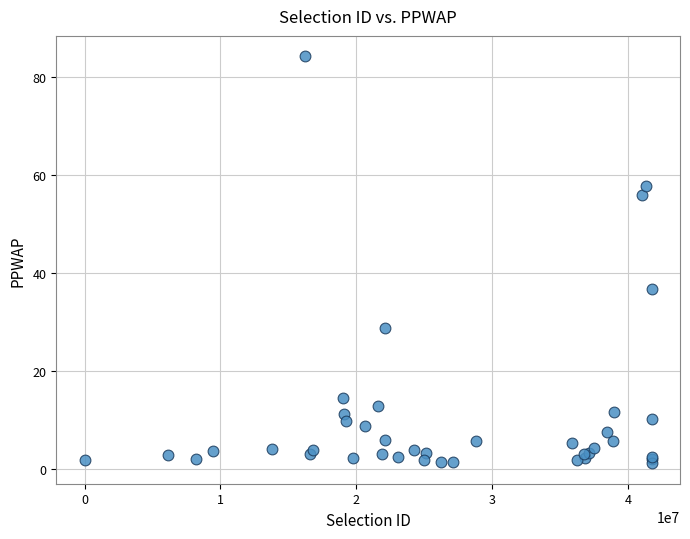

What Y value in the scatter plot is closest to 42?

36.8